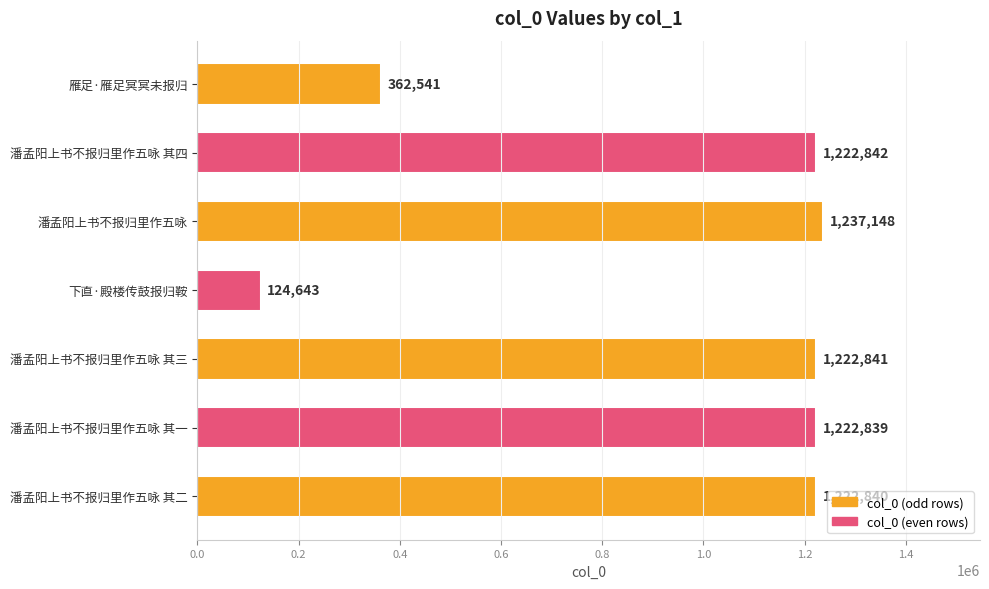

The chart shows a value of 1222842 at 潘孟阳上书不报归里作五咏 其四. True or false?

True